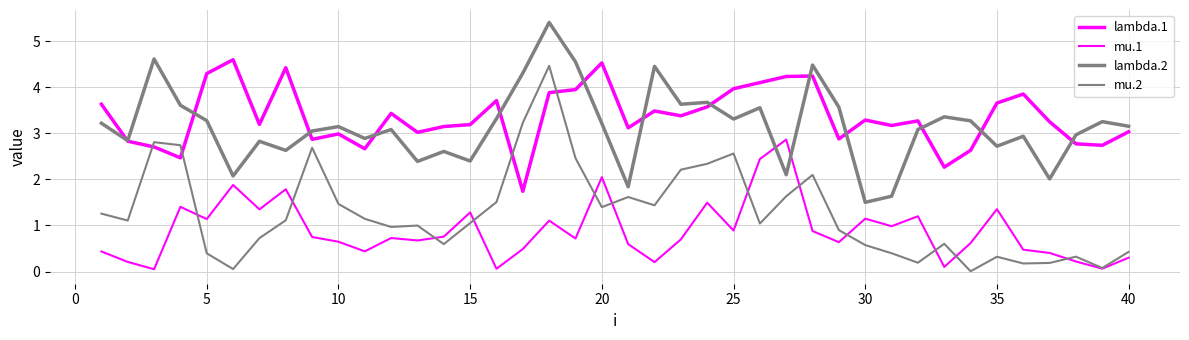

Which series has the widest spread of values?

mu.2